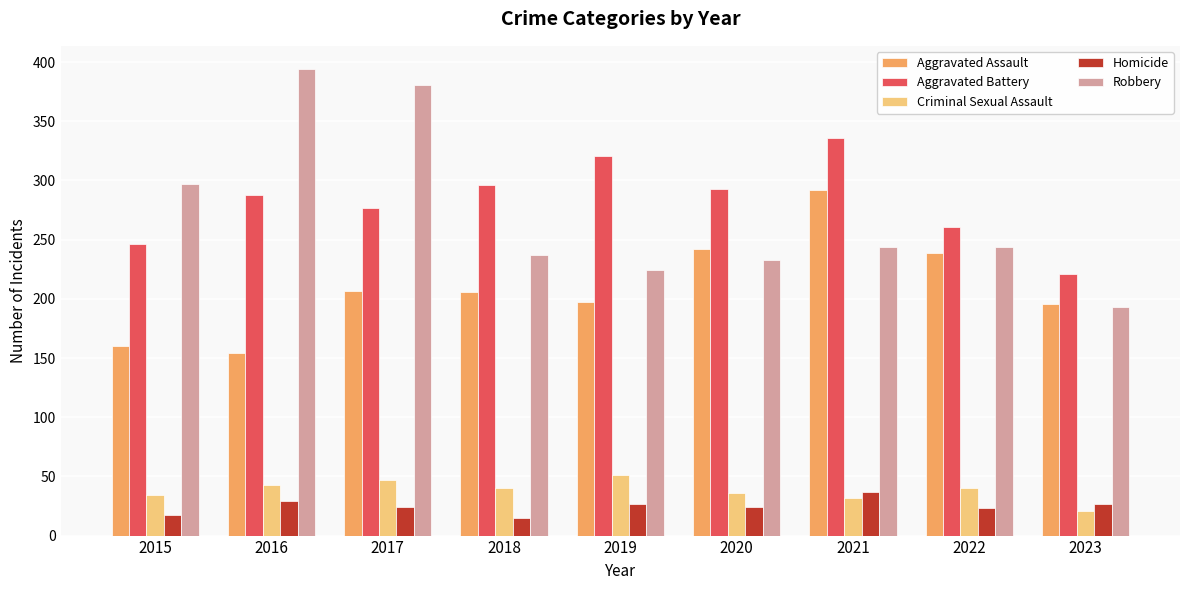

How many values in the Homicide series are below 24?

3